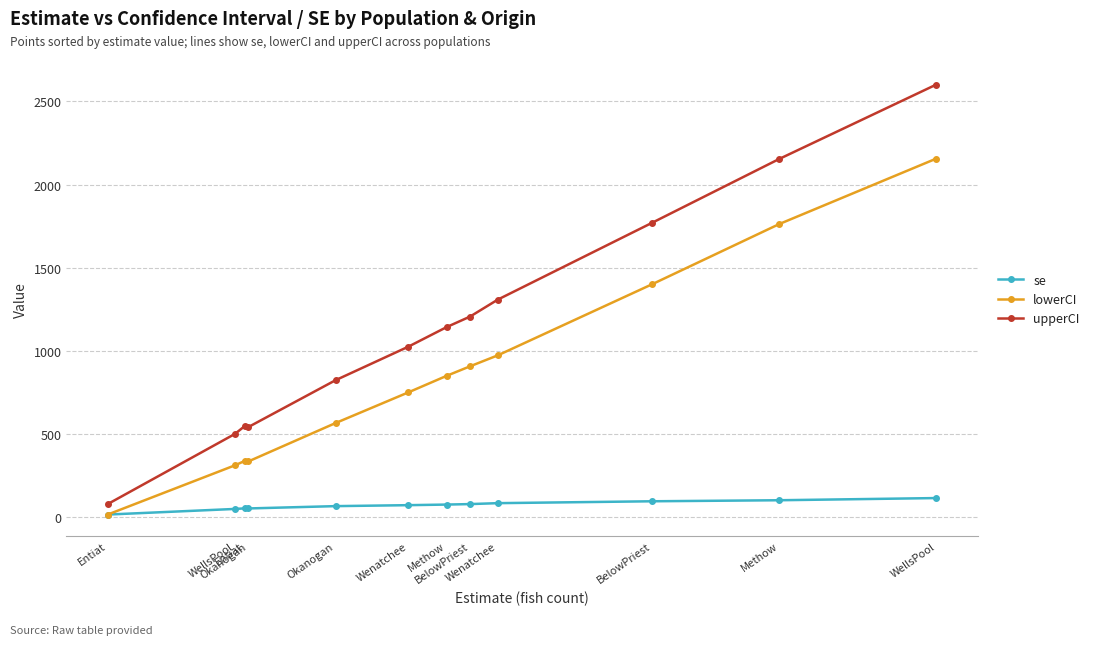

What are all the series names shown in the legend?

se, lowerCI, upperCI